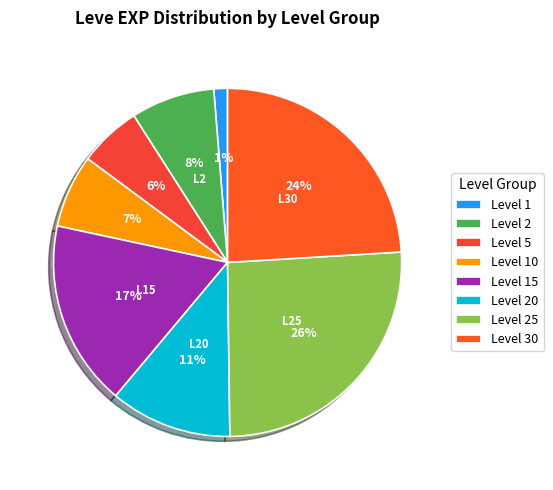

How many slices are in this pie chart?

8